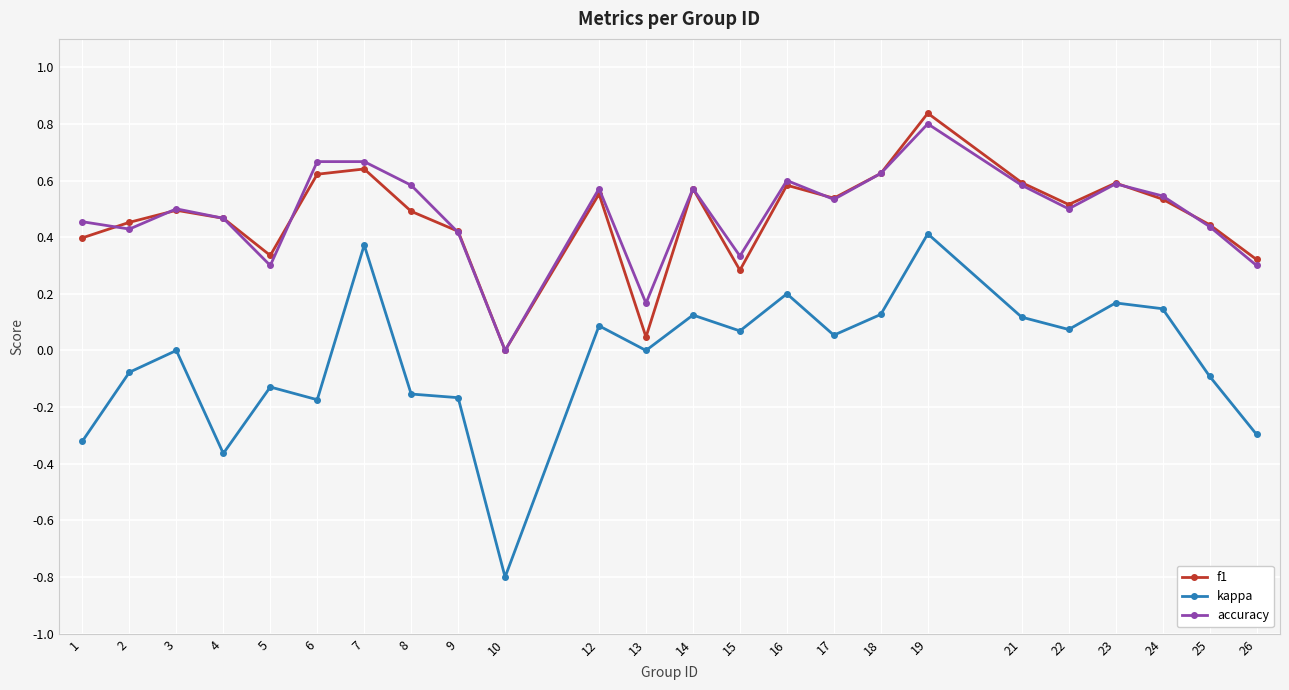

Between 3 and 19, which series saw the biggest shift?

kappa